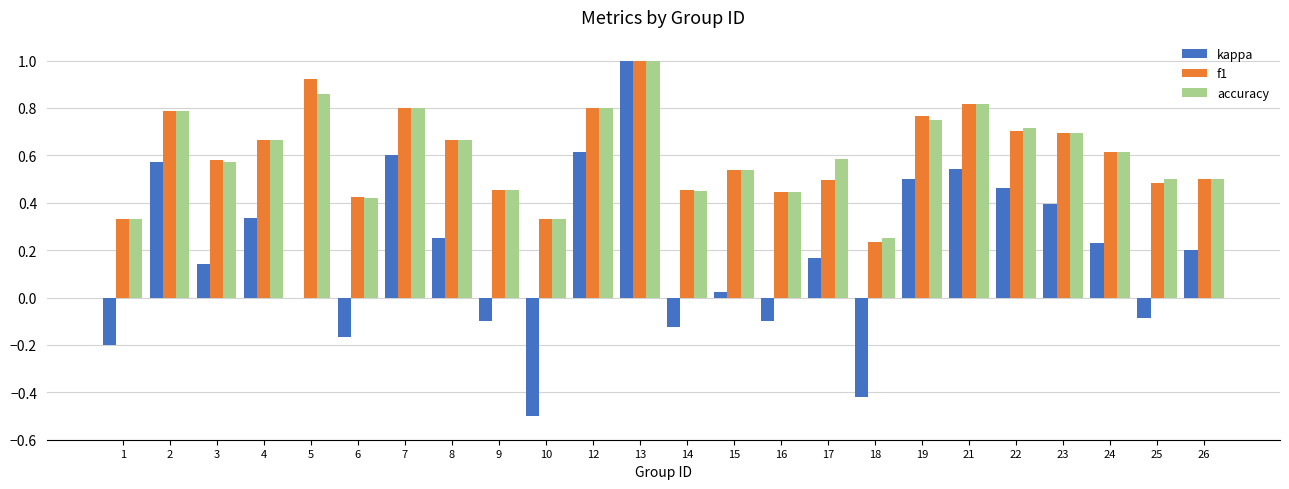

What is the sum of the f1 values at 9 and 19?

1.2